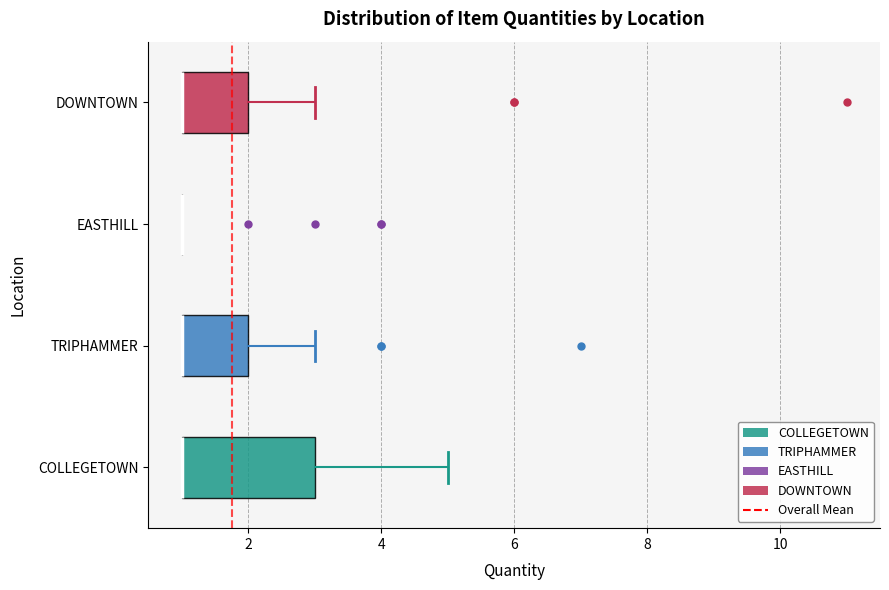

Where is the right edge of the box for TRIPHAMMER on the x-axis? The values are not printed on the chart, so give them approximately, as read against the axis.

2